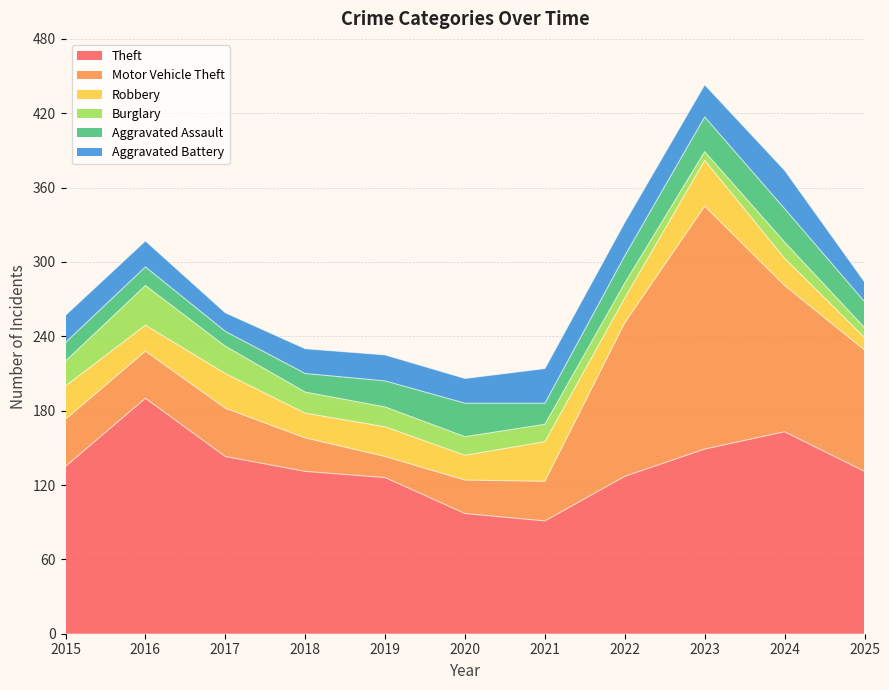

List the labels in order of Motor Vehicle Theft value, smallest first.

2019, 2018, 2020, 2021, 2015, 2016, 2017, 2025, 2024, 2022, 2023